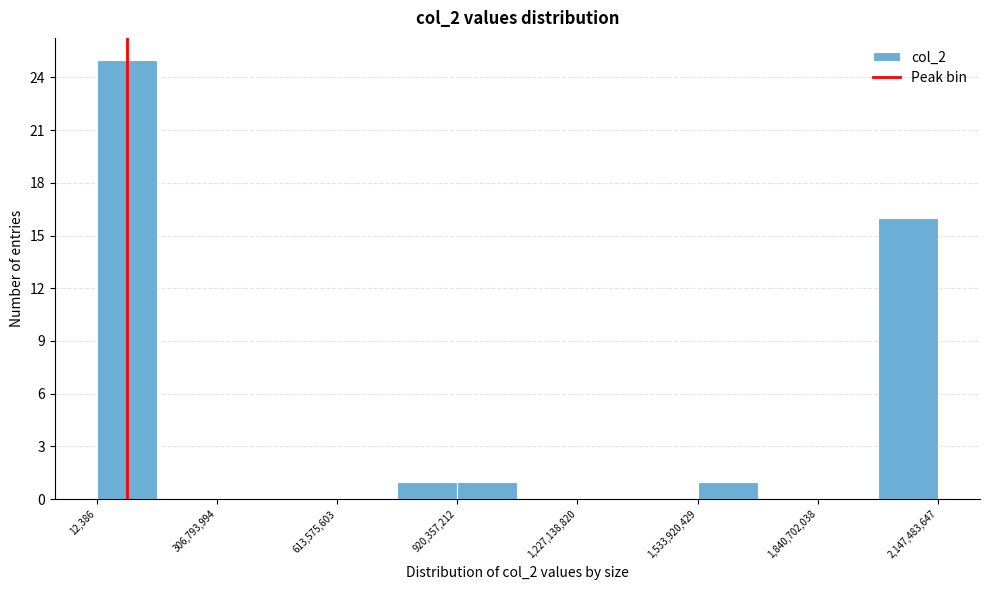

Read against the x-axis, roughly where is the centre of the tallest bar?

100000000